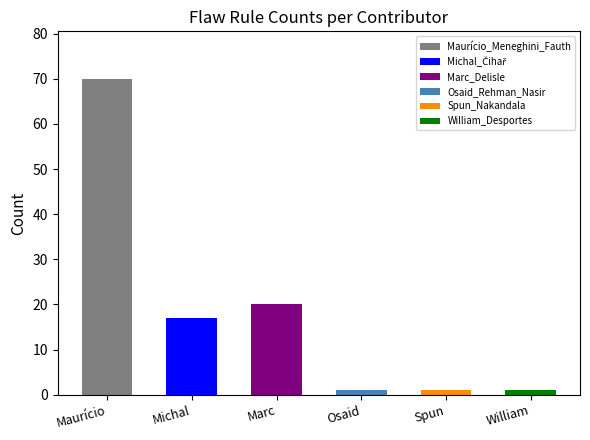

What position from the right is Maurício?

6